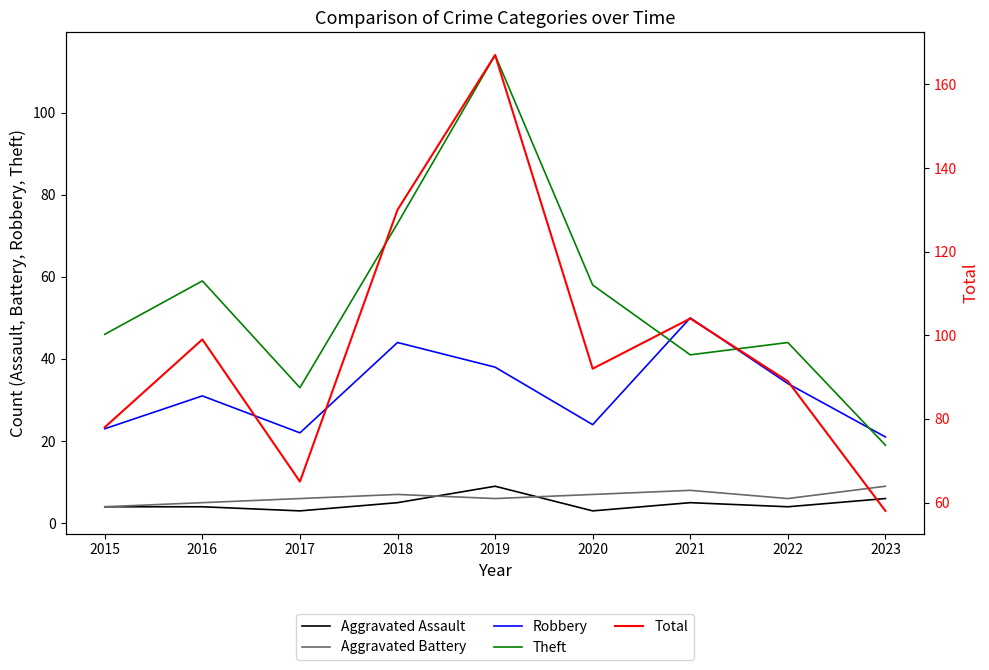

Reading right to left, transcribe all the data shown in this chart.

Aggravated Assault: 6	4	5	3	9	5	3	4	4
Aggravated Battery: 9	6	8	7	6	7	6	5	4
Robbery: 21	34	50	24	38	44	22	31	23
Theft: 19	44	41	58	114	73	33	59	46
Total: 58	89	104	92	167	130	65	99	78